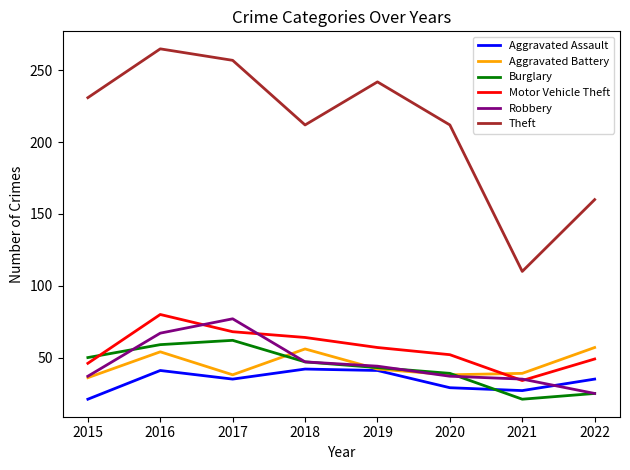

Which series has the largest range (max minus min)?

Theft